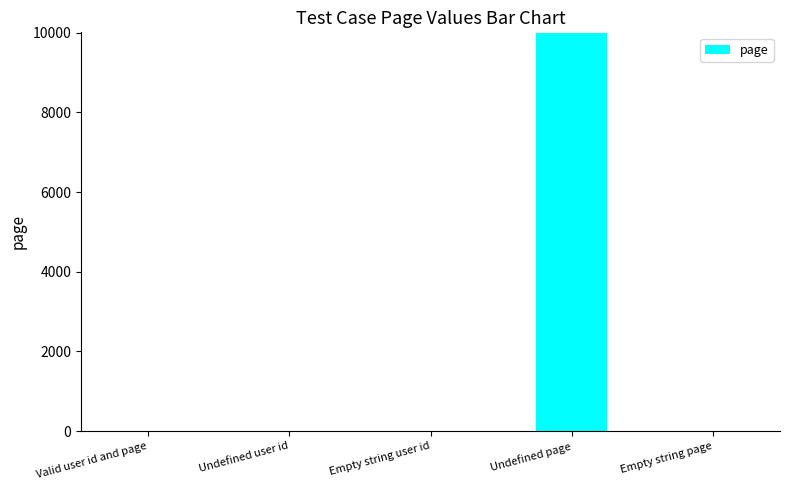

Between Undefined page and Empty string user id, which is larger?

Undefined page